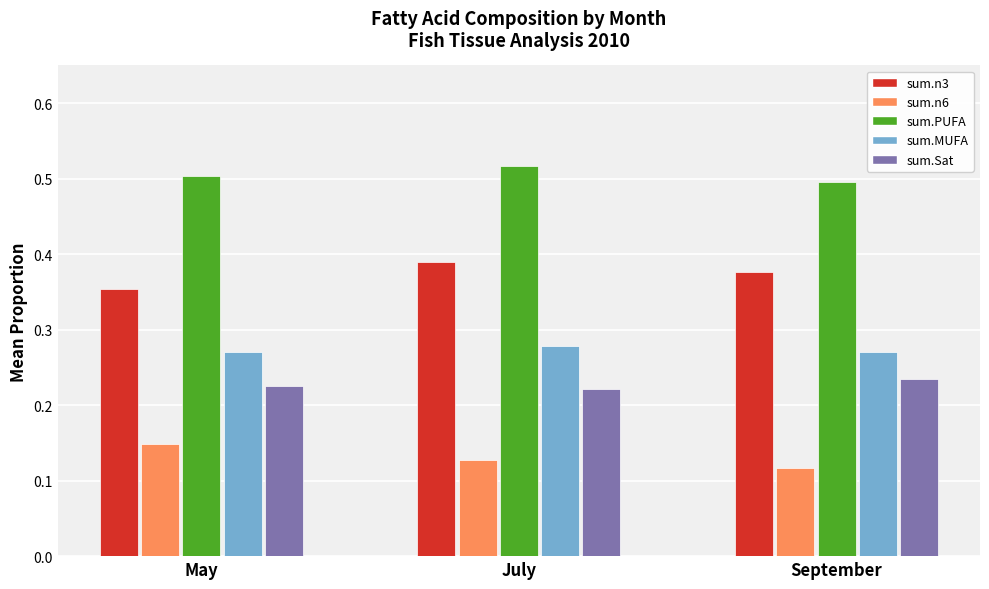

What is the sum of all sum.MUFA values?

0.8